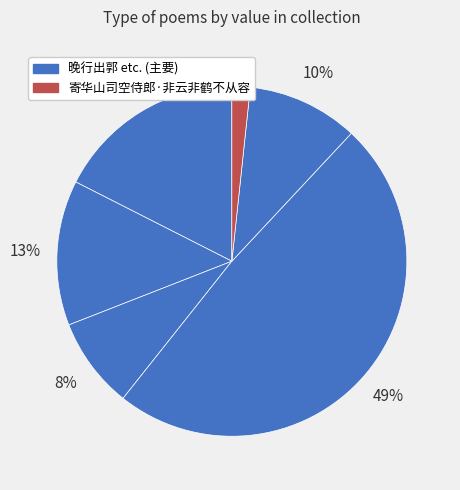

To the nearest percent, what is the difference between the largest and smallest slice percentages?

47%